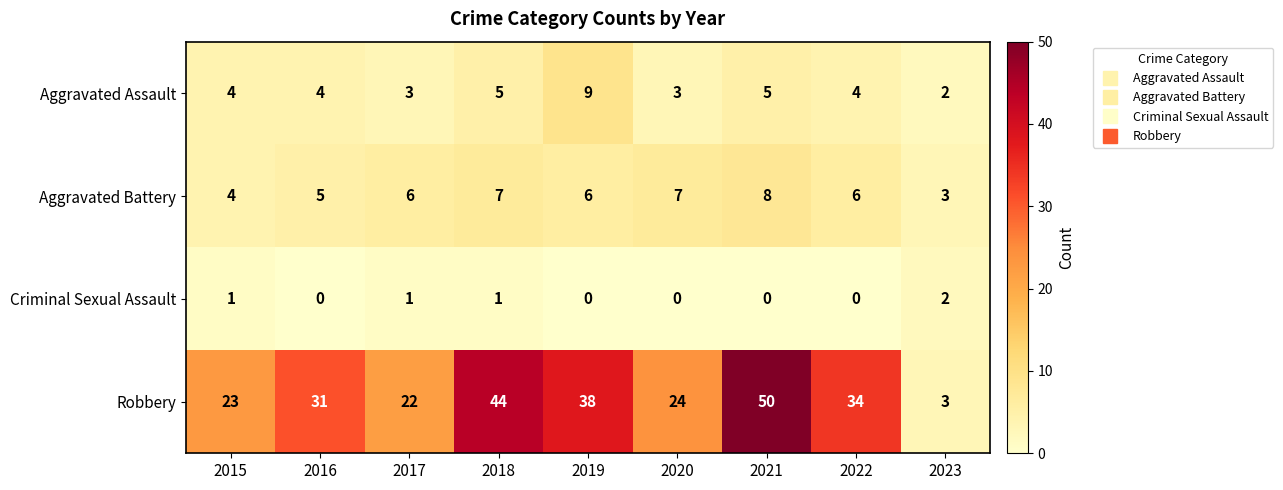

Which series has the widest spread of values?

Robbery